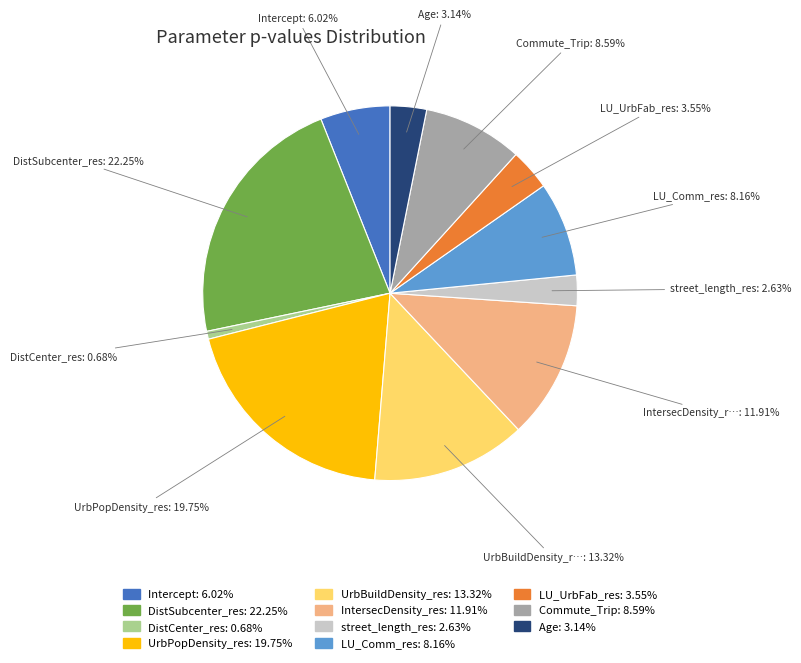

The DistCenter_res slice represents 1% of the pie. True or false?

True